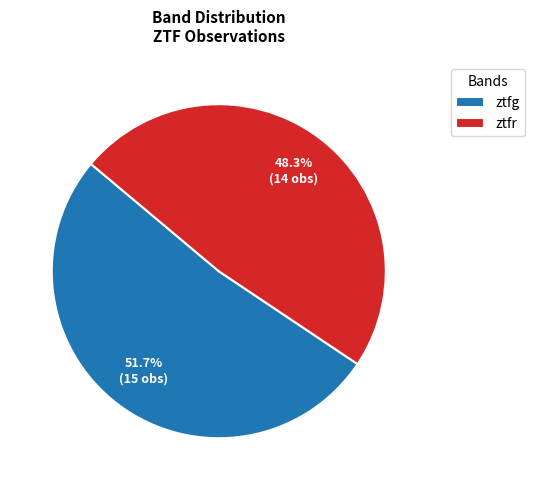

To the nearest percent, what percentage of the pie is ztfg?

52%